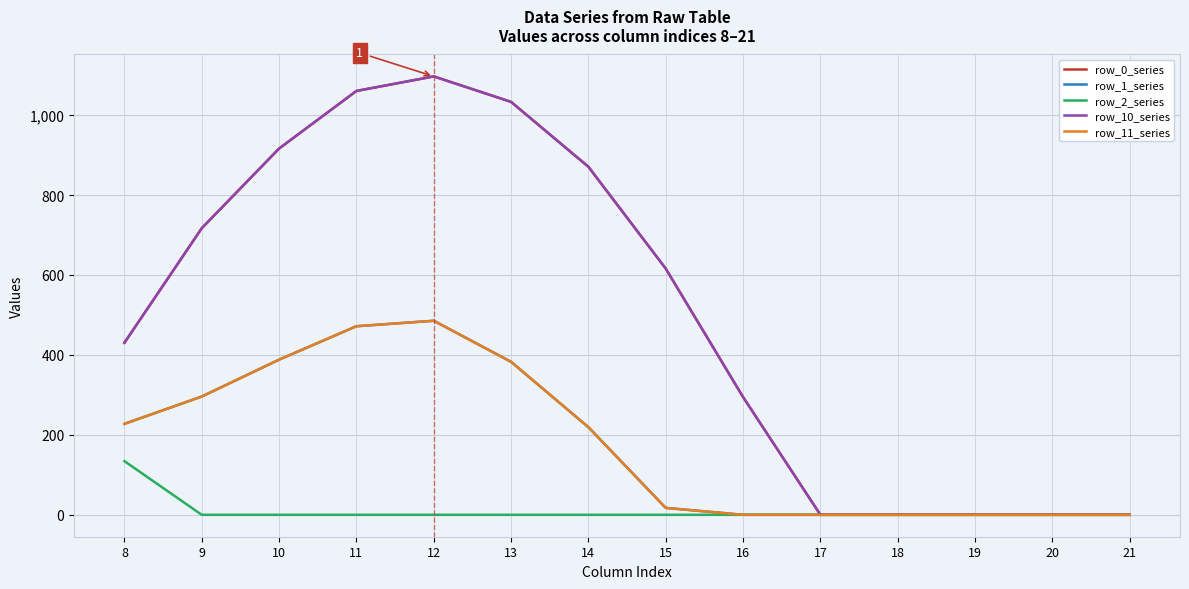

Reading right to left, what are all the values shown in this chart?

row_0_series: 21=0.0	20=0.0	19=0.0	18=0.0	17=0.0	16=294.5	15=615.9	14=870.6	13=1032.9	12=1096.7	11=1060.3	10=916.2	9=716.9	8=430.3
row_1_series: 21=0.0	20=0.0	19=0.0	18=0.0	17=0.0	16=0.0	15=17.3	14=219.2	13=382.7	12=485.4	11=471.7	10=388.1	9=295.9	8=227.5
row_2_series: 21=0.0	20=0.0	19=0.0	18=0.0	17=0.0	16=0.0	15=0.0	14=0.0	13=0.0	12=0.0	11=0.0	10=0.0	9=0.0	8=134.2
row_10_series: 21=0.0	20=0.0	19=0.0	18=0.0	17=0.0	16=294.5	15=615.9	14=870.6	13=1032.9	12=1096.7	11=1060.3	10=916.2	9=716.9	8=430.3
row_11_series: 21=0.0	20=0.0	19=0.0	18=0.0	17=0.0	16=0.0	15=17.3	14=219.2	13=382.7	12=485.4	11=471.7	10=388.1	9=295.9	8=227.5